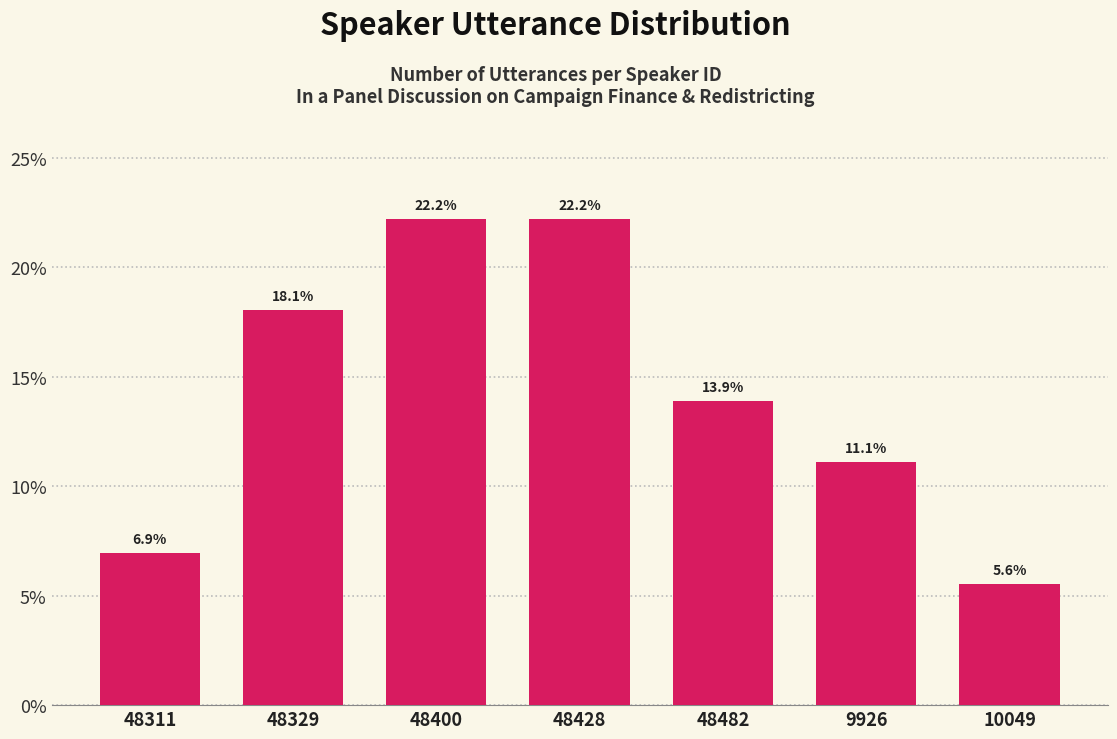

Reading left to right, what are all the values shown in this chart?

48311=6.9	48329=18.1	48400=22.2	48428=22.2	48482=13.9	9926=11.1	10049=5.6